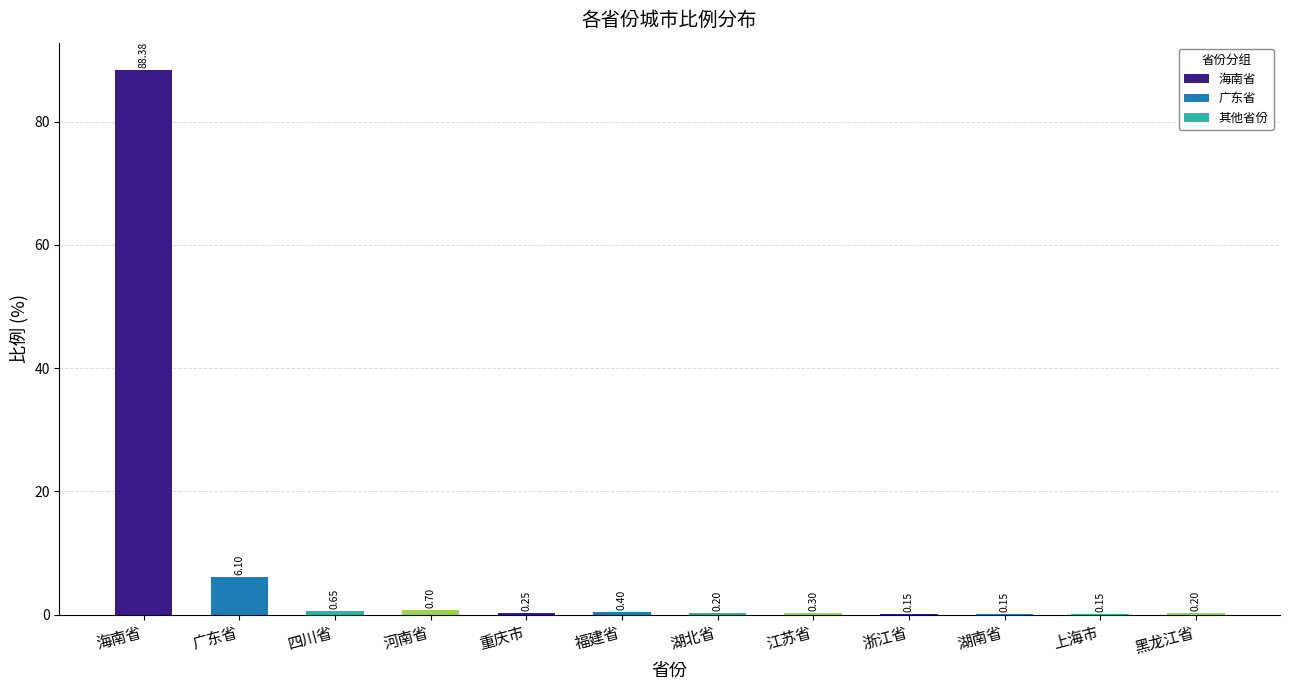

Which has a higher value, 湖南省 or 广东省?

广东省